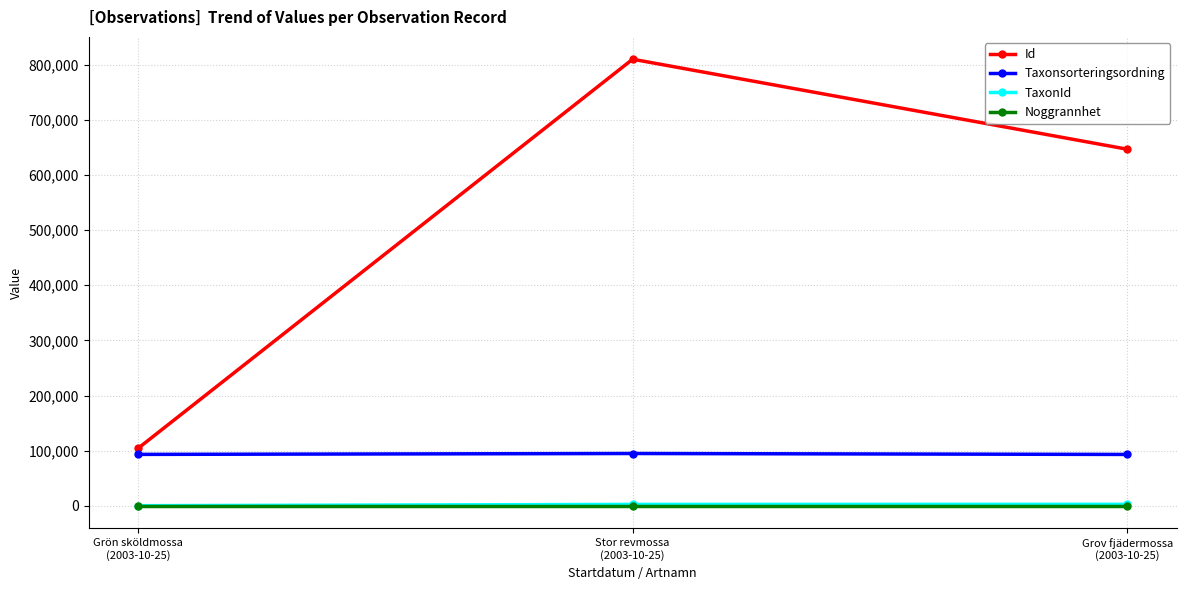

What is the maximum value for Id?

809872